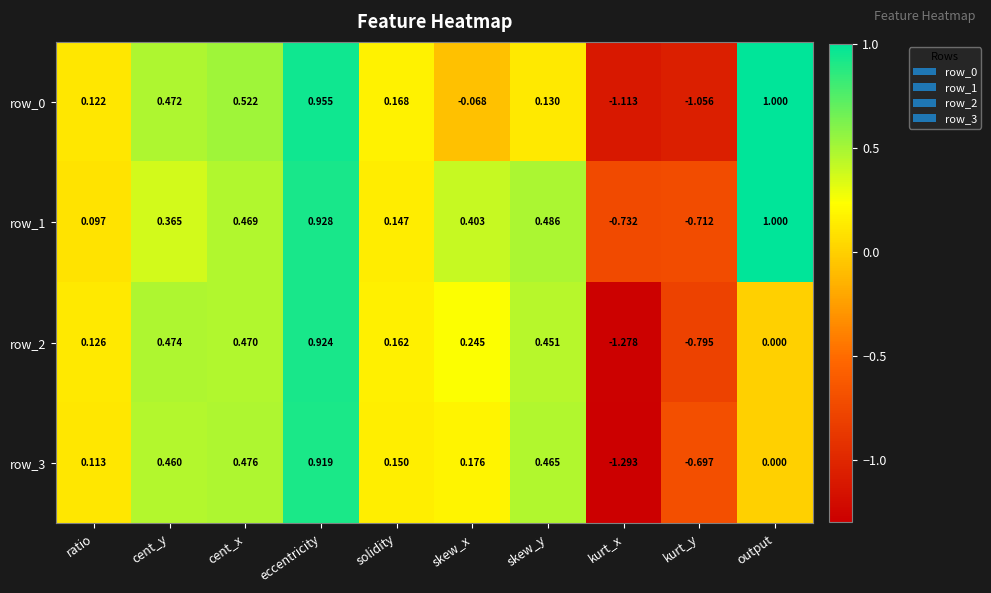

List the labels in order of row_1 value, smallest first.

kurt_x, kurt_y, ratio, solidity, cent_y, skew_x, cent_x, skew_y, eccentricity, output